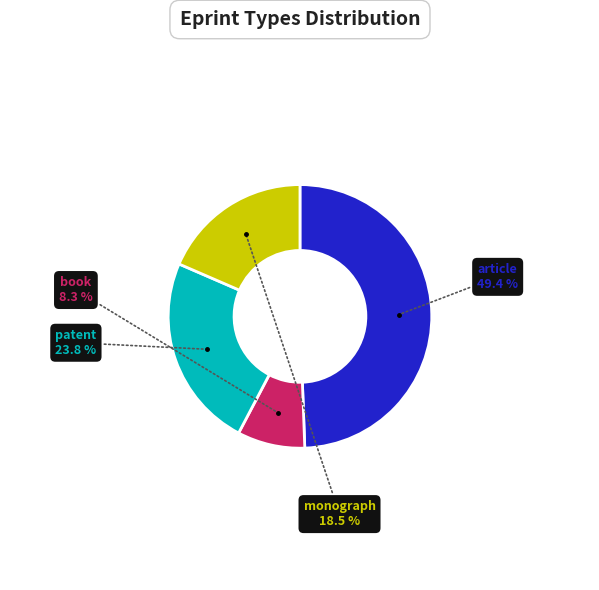

Count the number of slices in the pie.

4